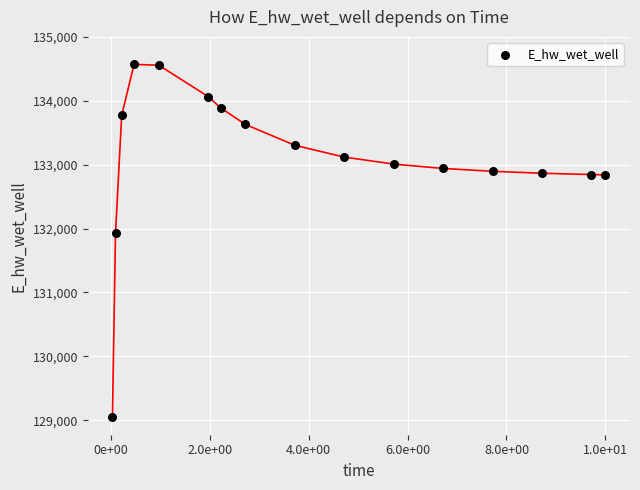

What Y value in the scatter plot is closest to 131808?

131928.9